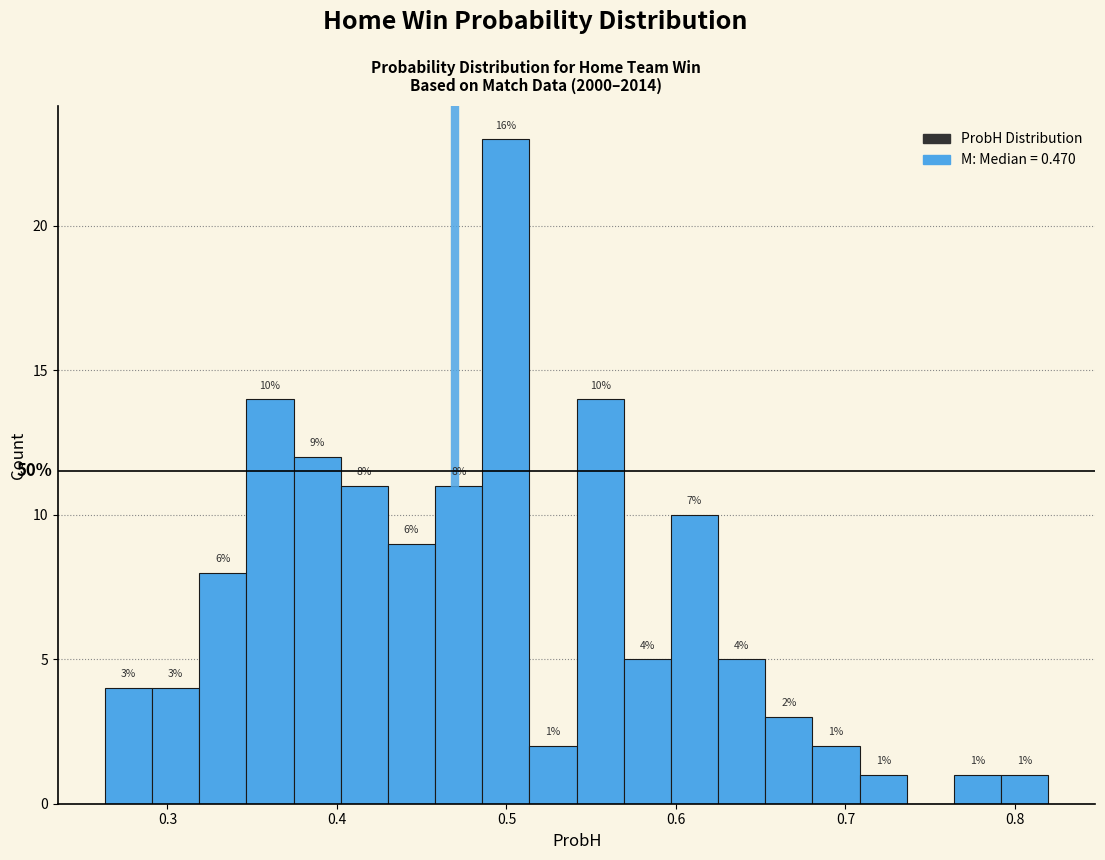

Around what value on the x-axis is the tallest bar? Give the approximate position of its centre, as read against the axis.

0.50